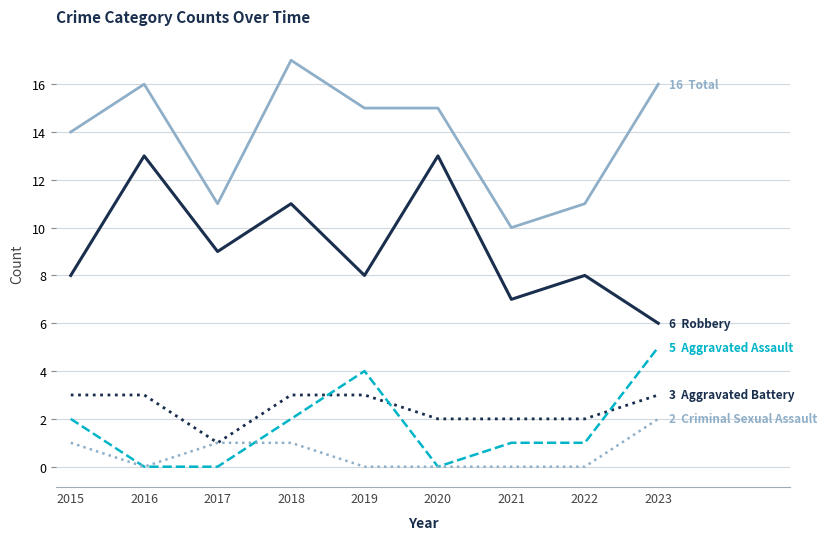

What is the spread (max minus min) of values at 2017?

11